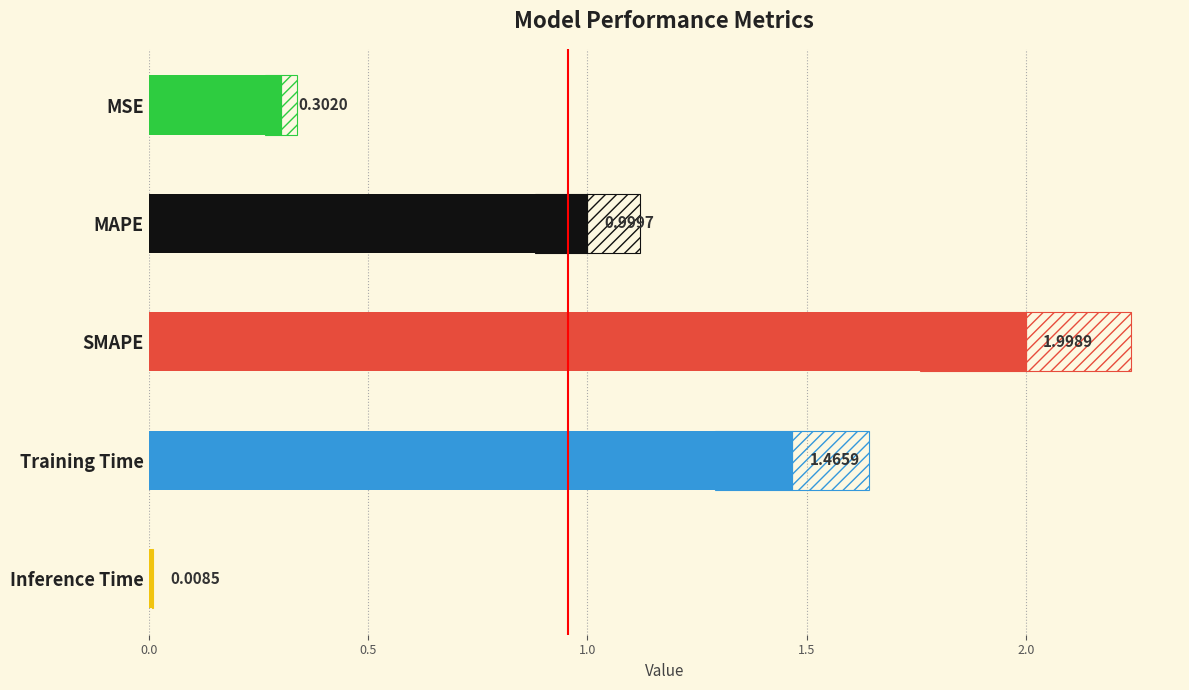

What is the sum of all values?

4.8